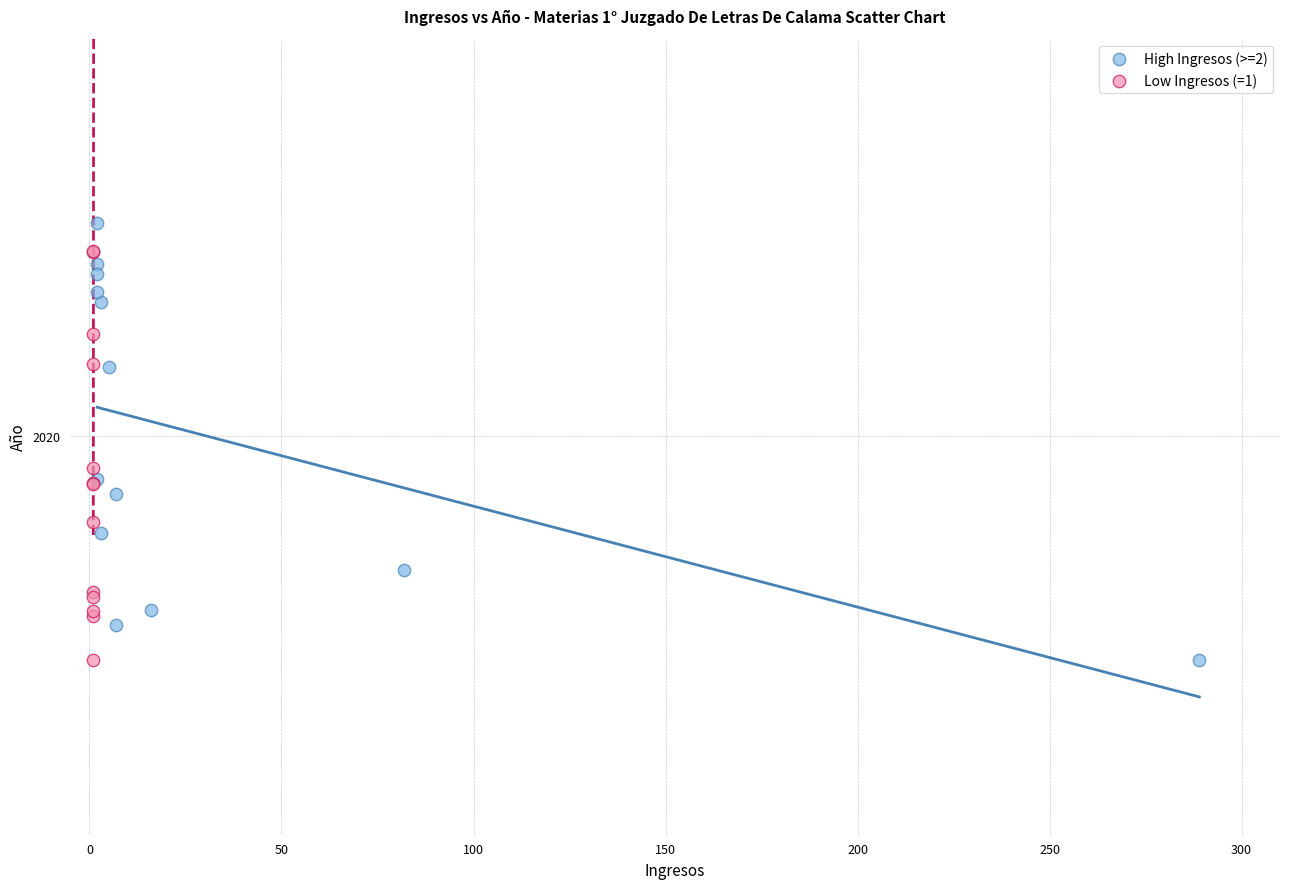

What are all the series names shown in the legend?

High Ingresos (>=2), Low Ingresos (=1)